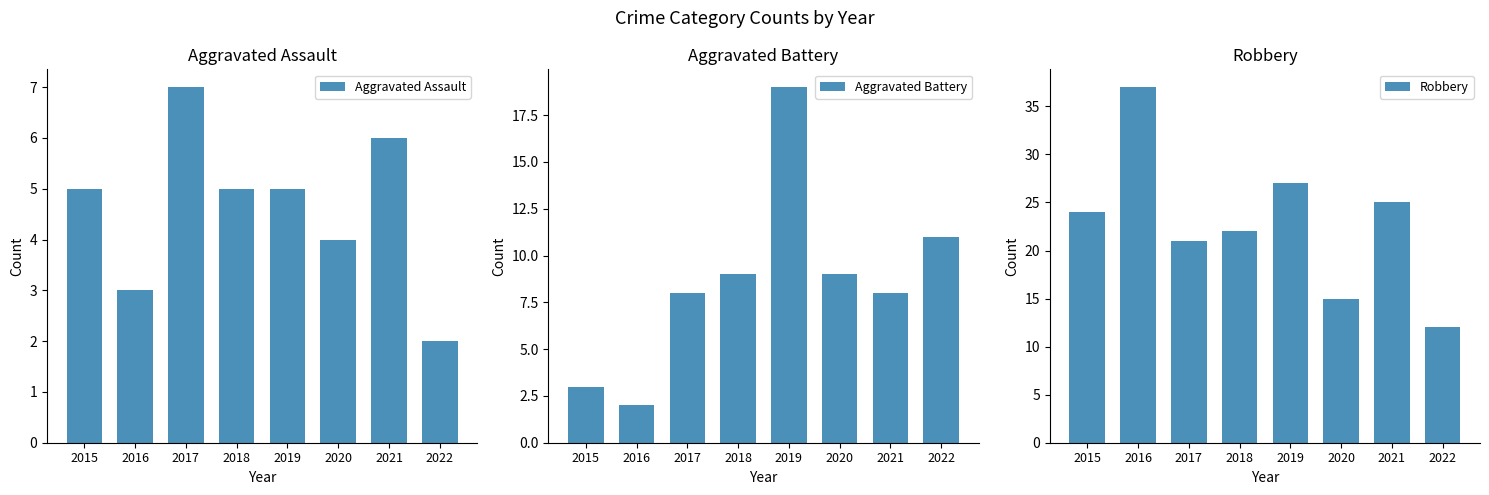

Reading left to right, extract all data points from this chart.

Aggravated Assault: 5	3	7	5	5	4	6	2
Aggravated Battery: 3	2	8	9	19	9	8	11
Robbery: 24	37	21	22	27	15	25	12